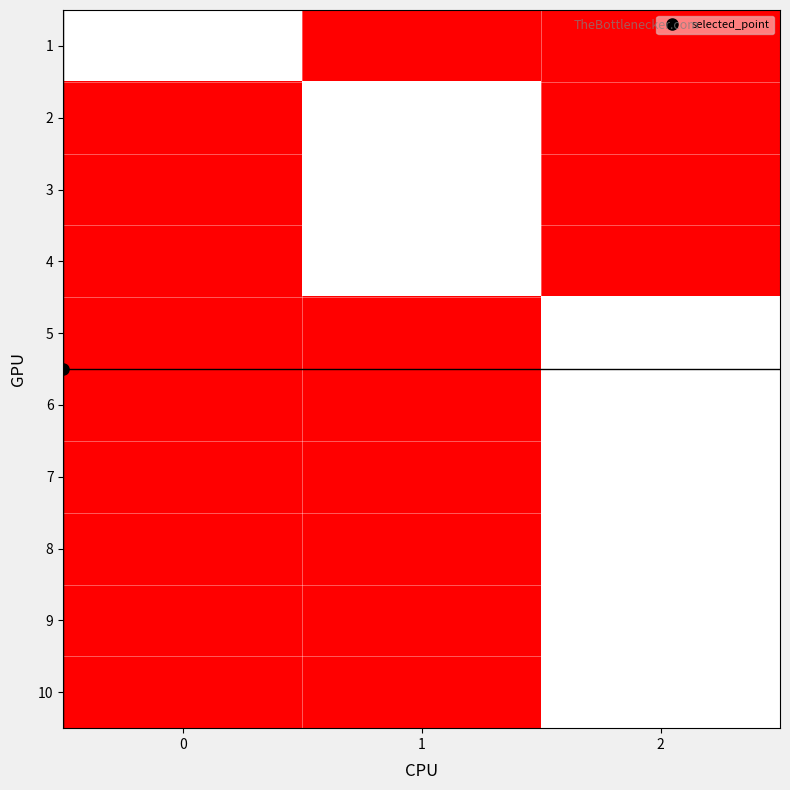

At 1, list the series in order from smallest to largest.

1, 5, 6, 7, 8, 9, 10, 2, 3, 4